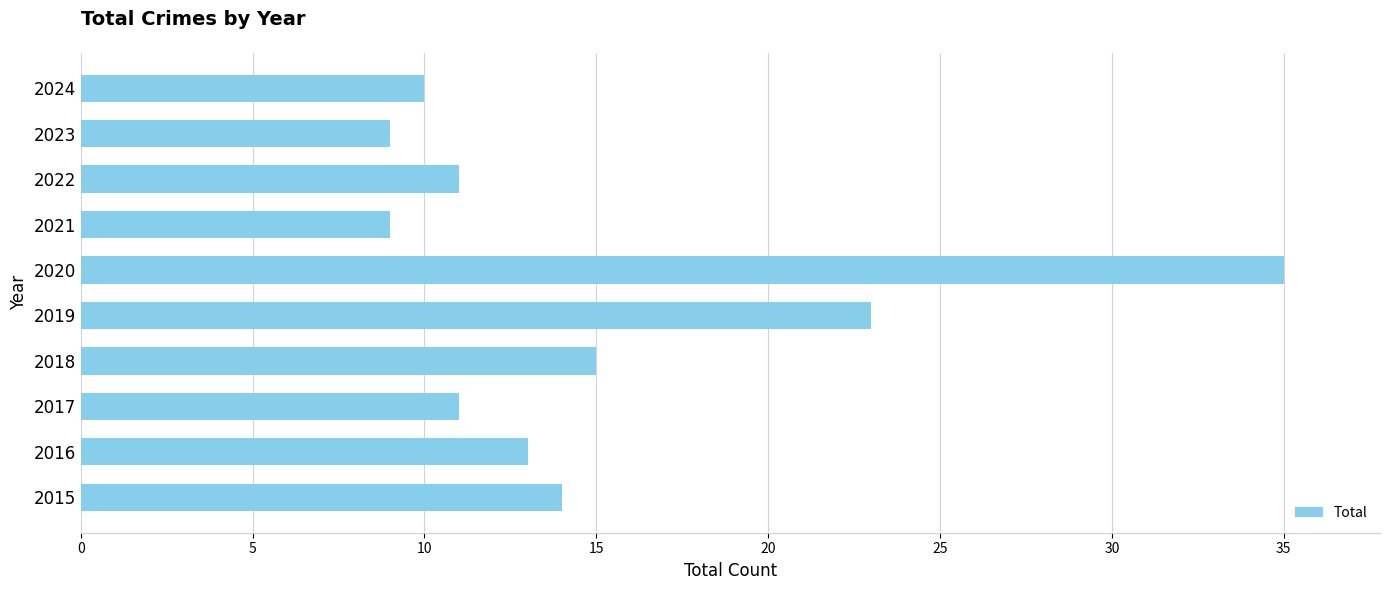

What is the change in value from 2016 to 2024?

-3